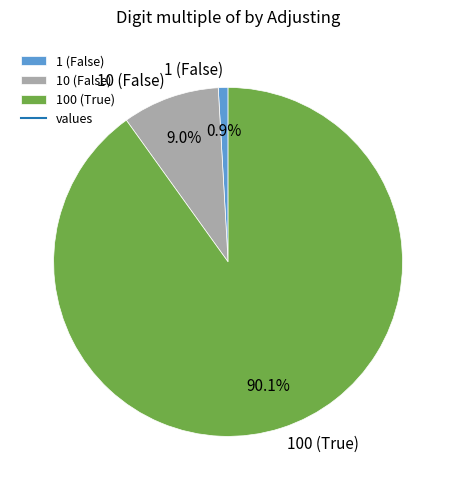

Rank the categories by value from lowest to highest.

1 (False), 10 (False), 100 (True)